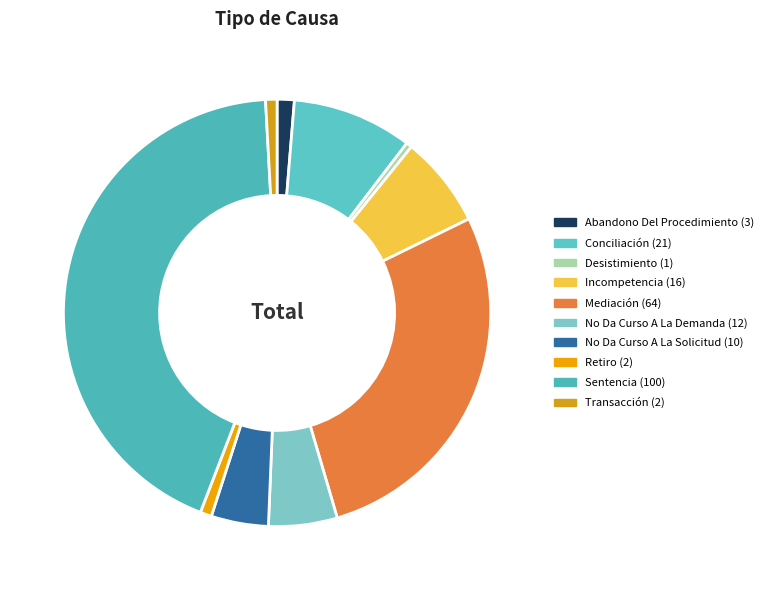

How many segments does this pie chart have?

10